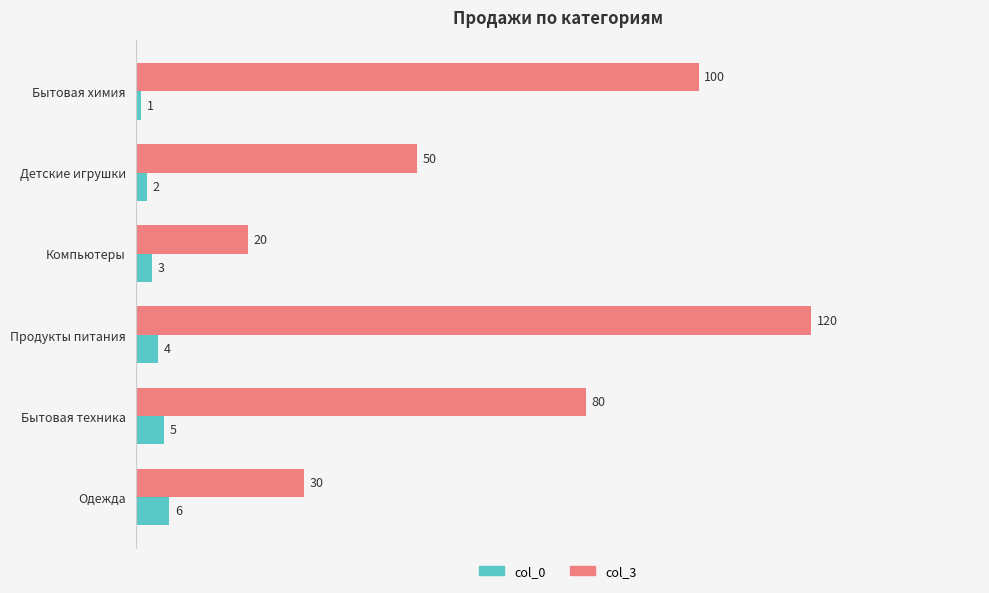

At which label does col_3 reach its minimum?

Компьютеры